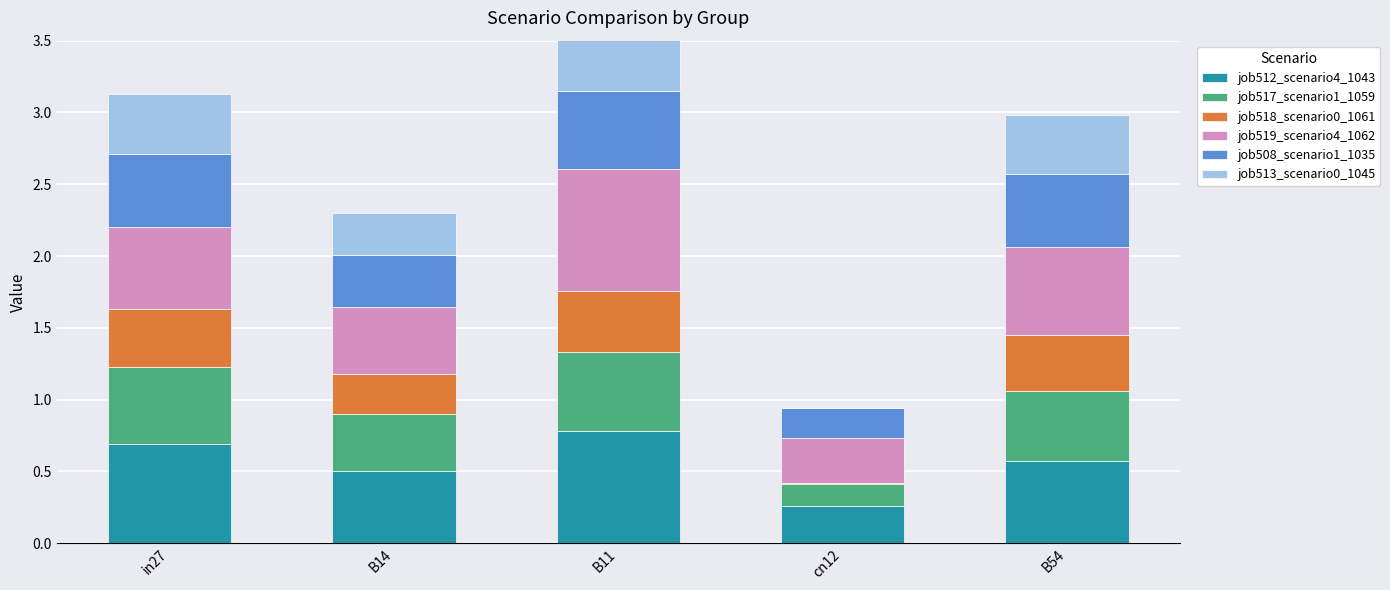

Which has a higher value, in27 or B54?

in27